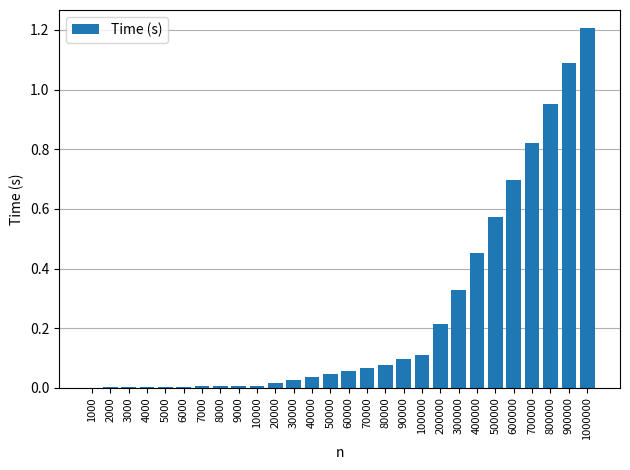

Which label corresponds to the largest value in the chart?

1000000